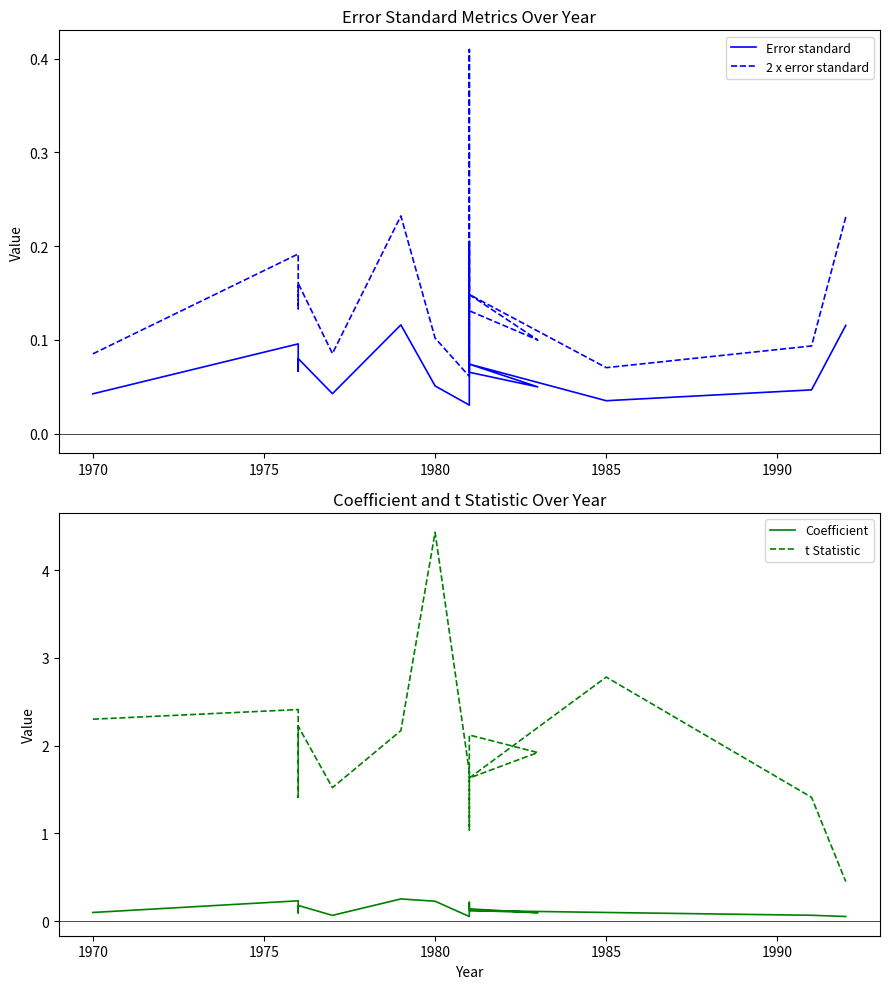

True or false: Error standard and 2 x error standard cross at least once.

False